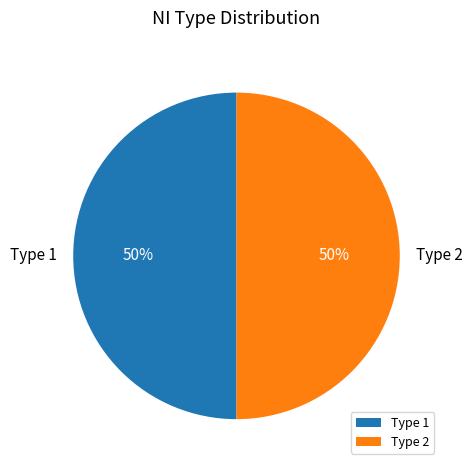

Combined, do Type 1 and Type 2 account for over 50%?

Yes